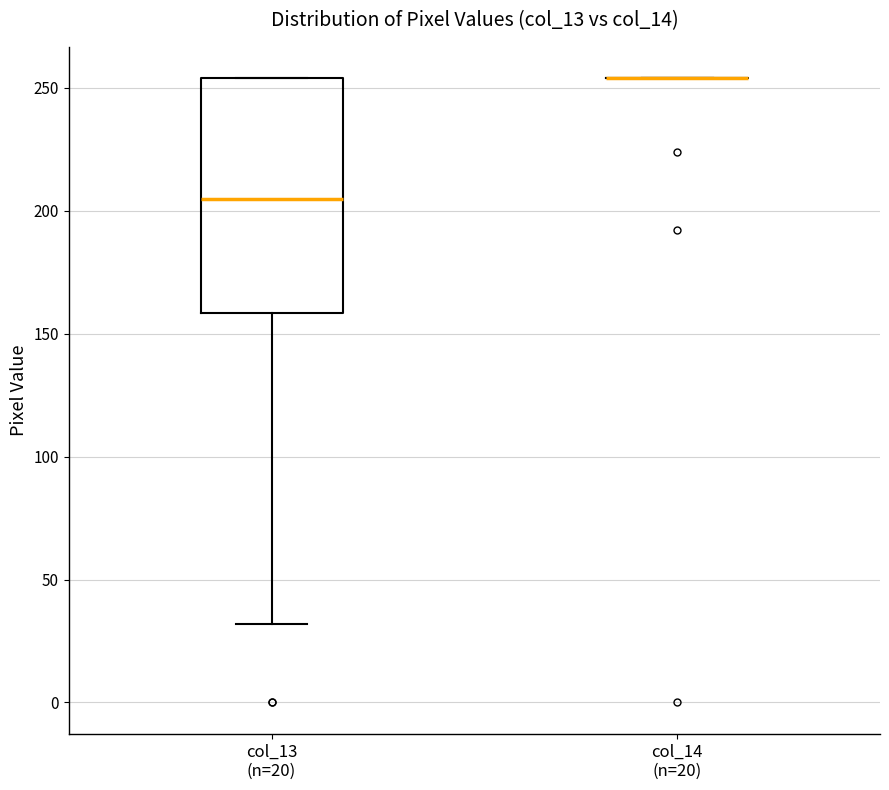

Reading left to right, transcribe this box plot: for each box, give where its median line is, the range the box spans, and where its two whiskers end, as read against the y-axis. The values are not printed on the chart, so give them approximately, as read against the axis.

col_13 (n=20): median 205, box 160 to 255, whiskers 30 to 255
col_14 (n=20): box collapsed to a line at 255, whiskers 255 to 255